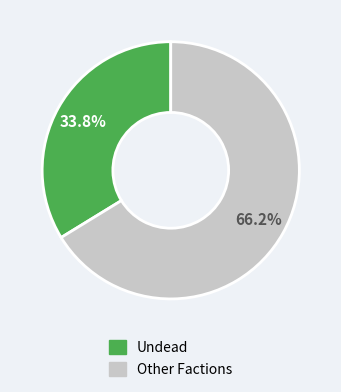

Is there a majority slice in this chart?

Yes